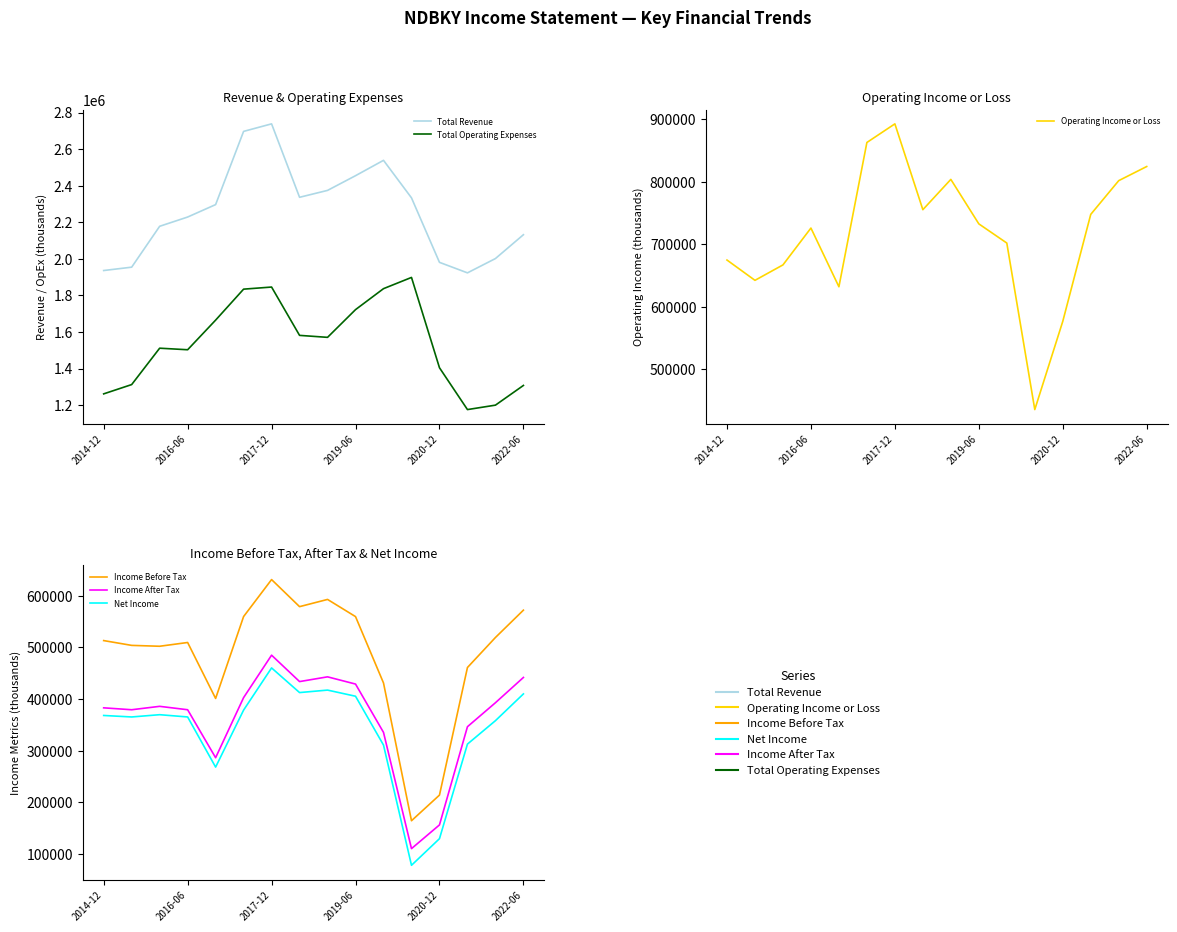

What is the value of the Net Income point at the 13th from the left?

129200